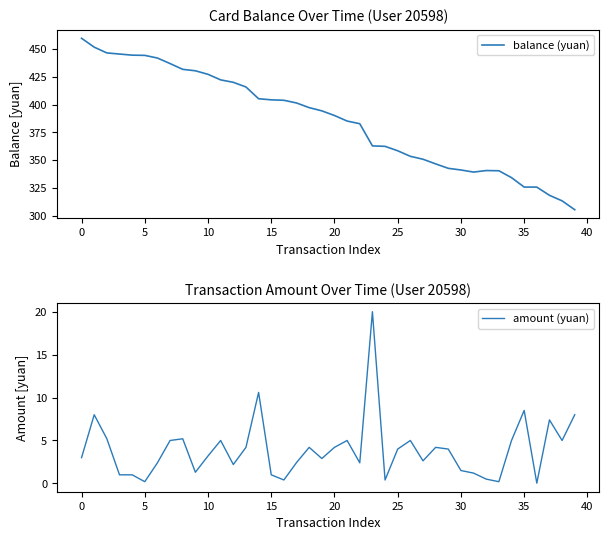

True or false: amount (yuan) and balance (yuan) intersect in this chart.

False